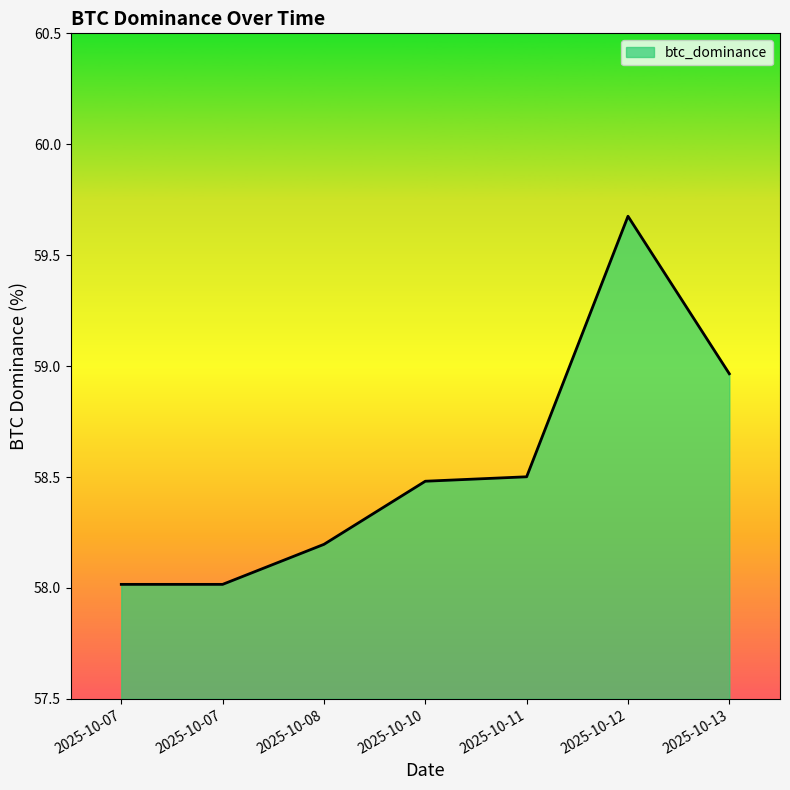

Rank the categories by value from lowest to highest.

2025-10-07, 2025-10-07, 2025-10-08, 2025-10-10, 2025-10-11, 2025-10-13, 2025-10-12